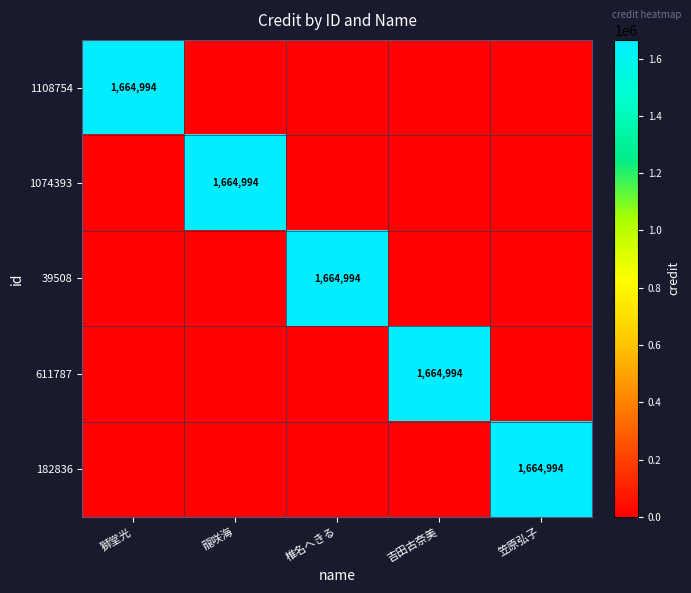

Is it true that 611787 equals 1664994 at 吉田古奈美?

True